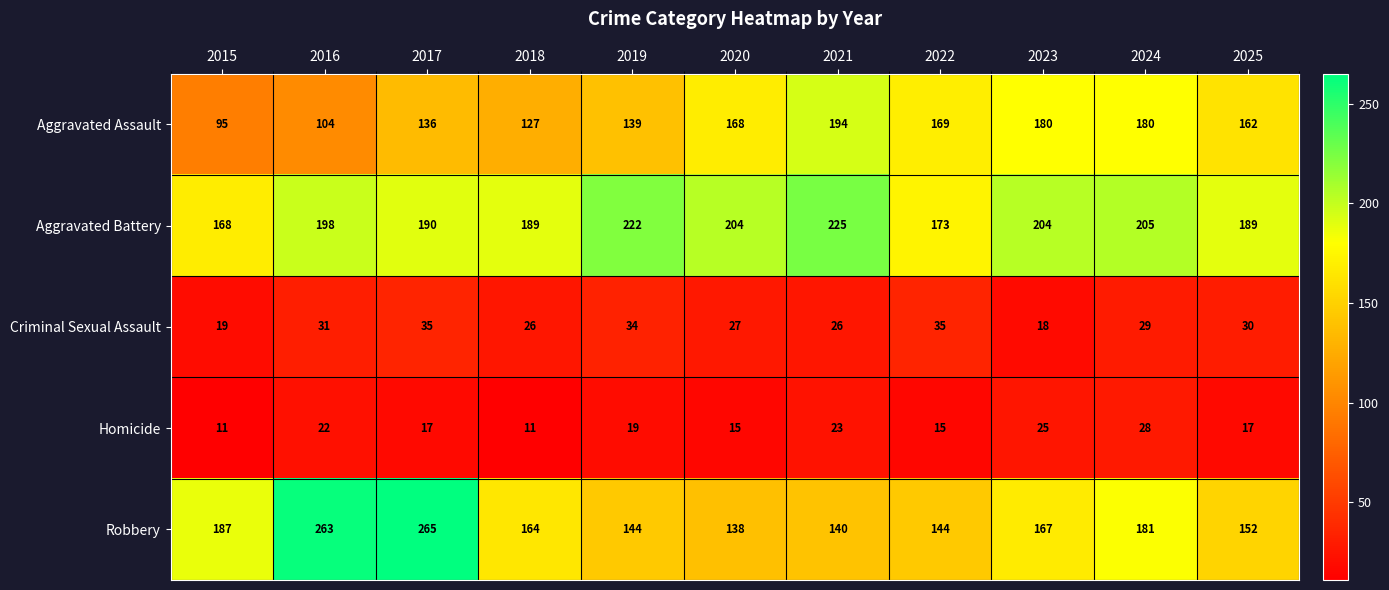

At which category is the sum across all series the highest?

2017